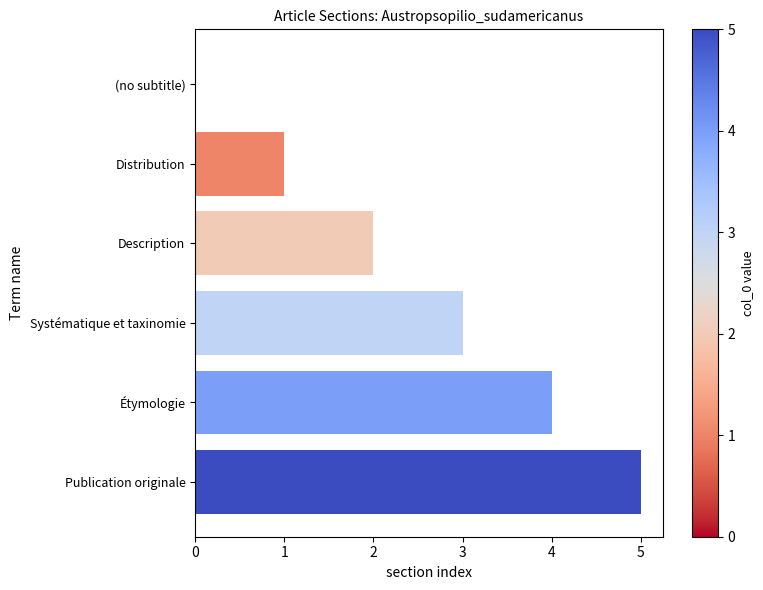

Is it true that the value at Étymologie is 4?

True